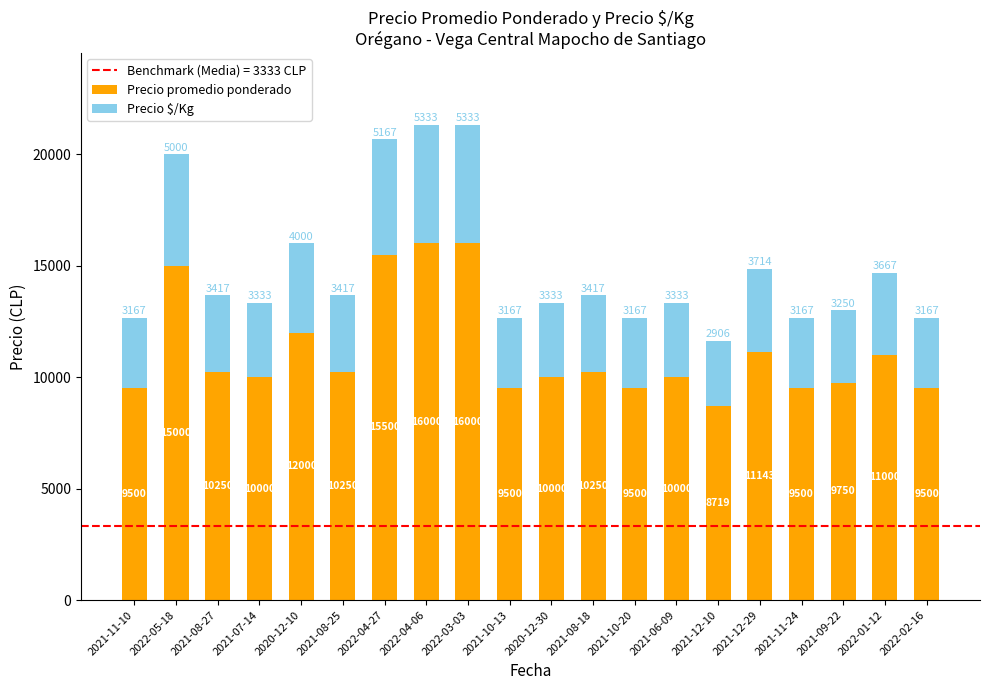

How many bars are there in total?

20